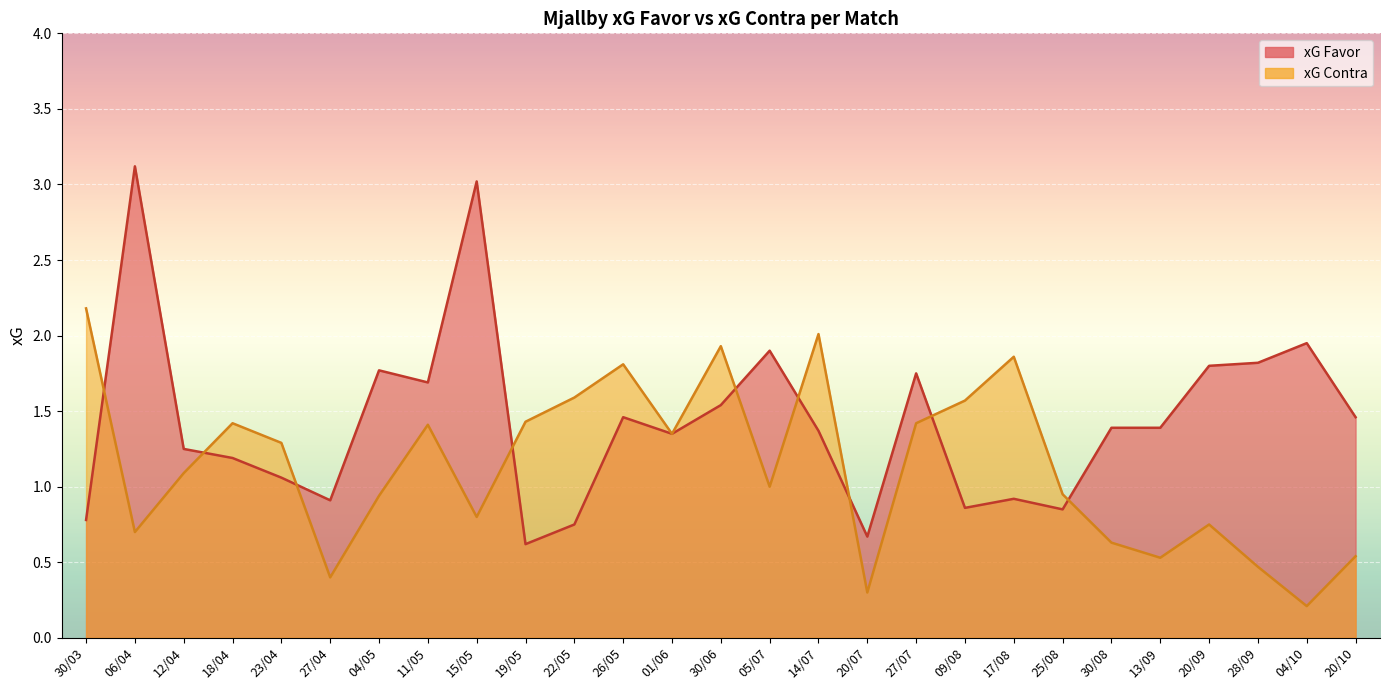

Reading left to right, extract all data points from this chart.

xG Favor: 0.8	3.1	1.2	1.2	1.1	0.9	1.8	1.7	3.0	0.6	0.8	1.5	1.4	1.5	1.9	1.4	0.7	1.8	0.9	0.9	0.8	1.4	1.4	1.8	1.8	1.9	1.5
xG Contra: 2.2	0.7	1.1	1.4	1.3	0.4	0.9	1.4	0.8	1.4	1.6	1.8	1.4	1.9	1.0	2.0	0.3	1.4	1.6	1.9	0.9	0.6	0.5	0.8	0.5	0.2	0.5